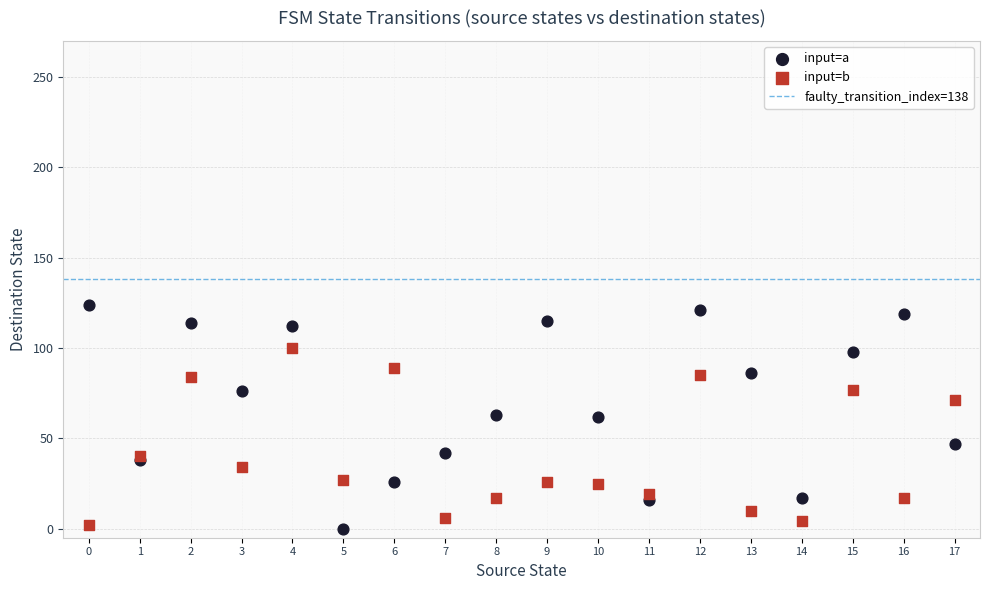

Which series reaches the maximum Y coordinate?

input=a